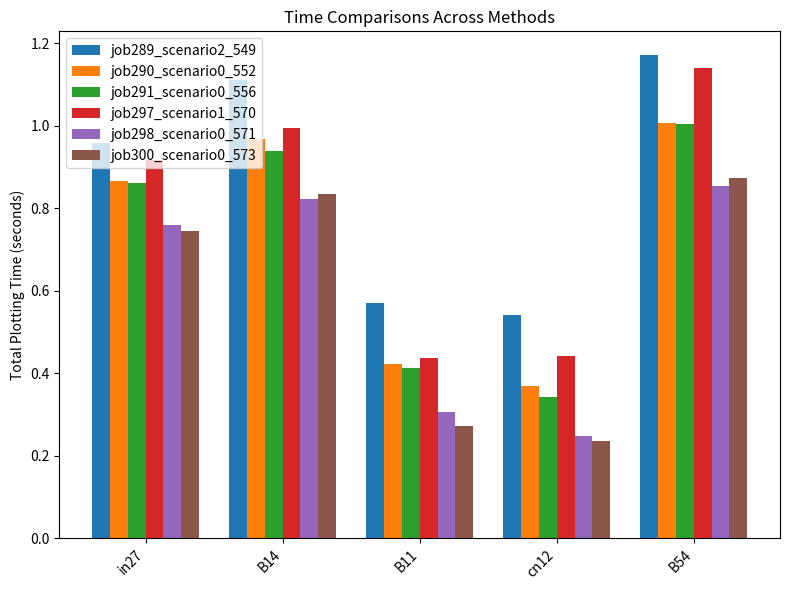

At which label is job298_scenario0_571 closest to 0?

cn12